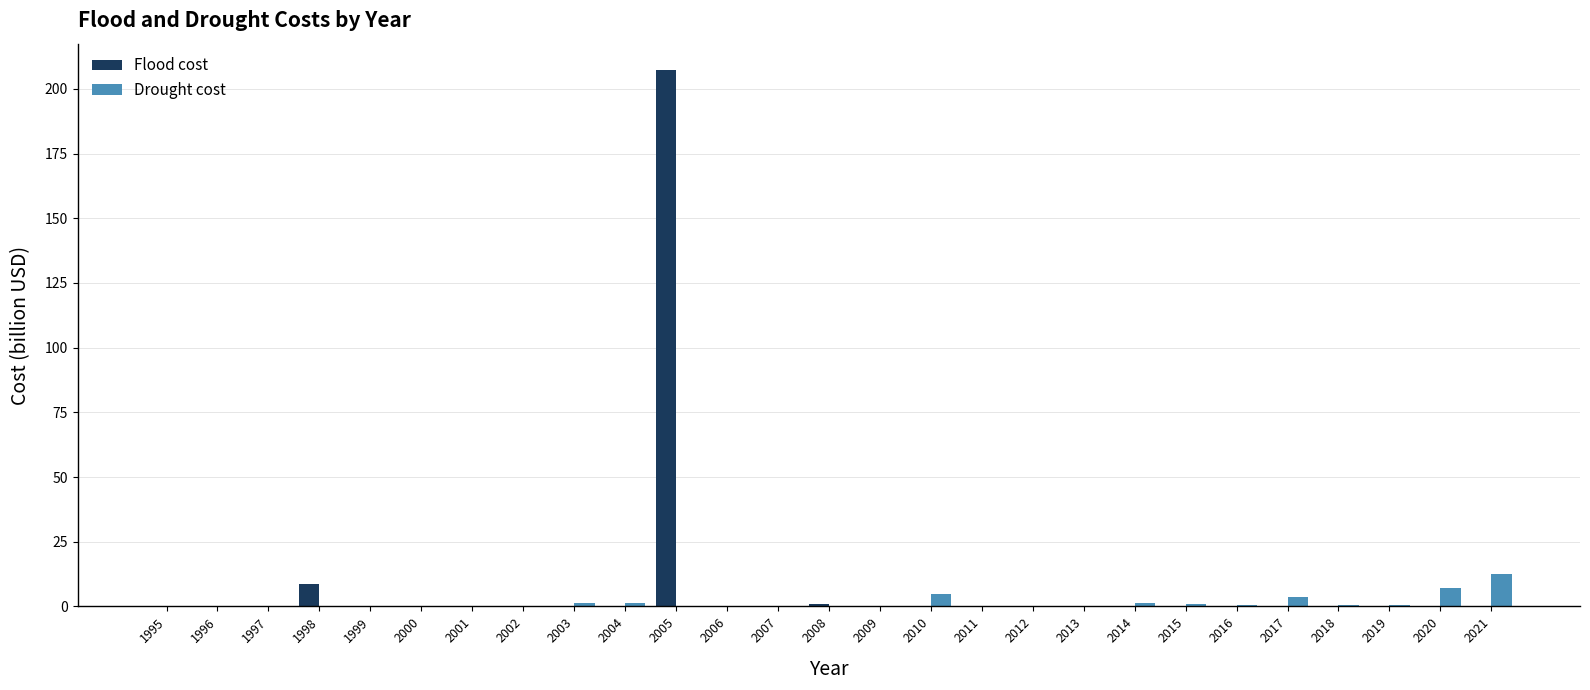

Count the number of categories in the chart.

27